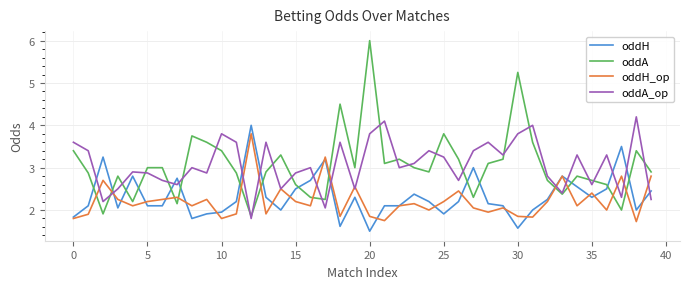

True or false: oddA and oddH intersect in this chart.

True